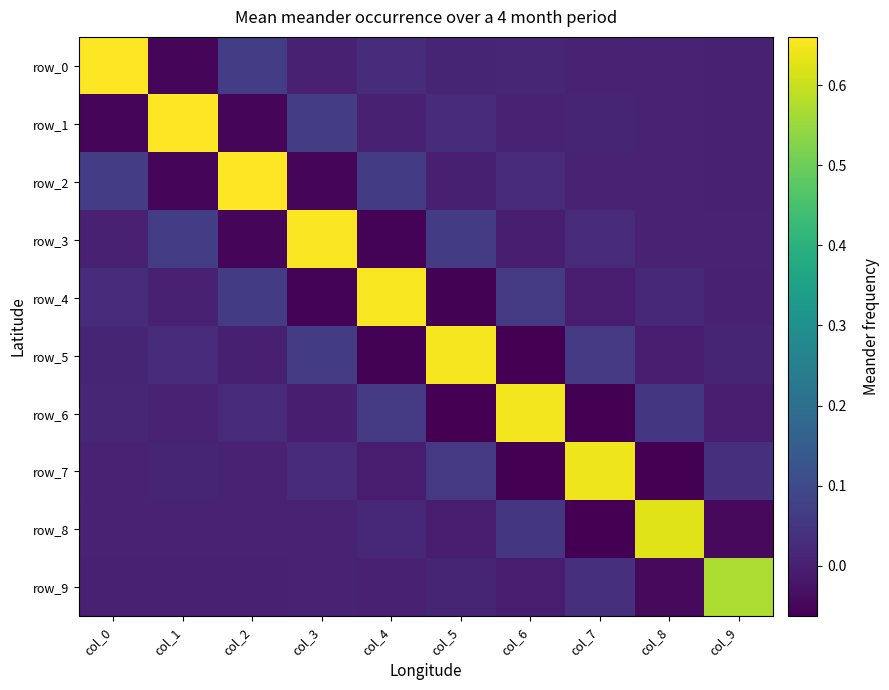

True or false: row_3 has a value of 0.0 at col_8.

True